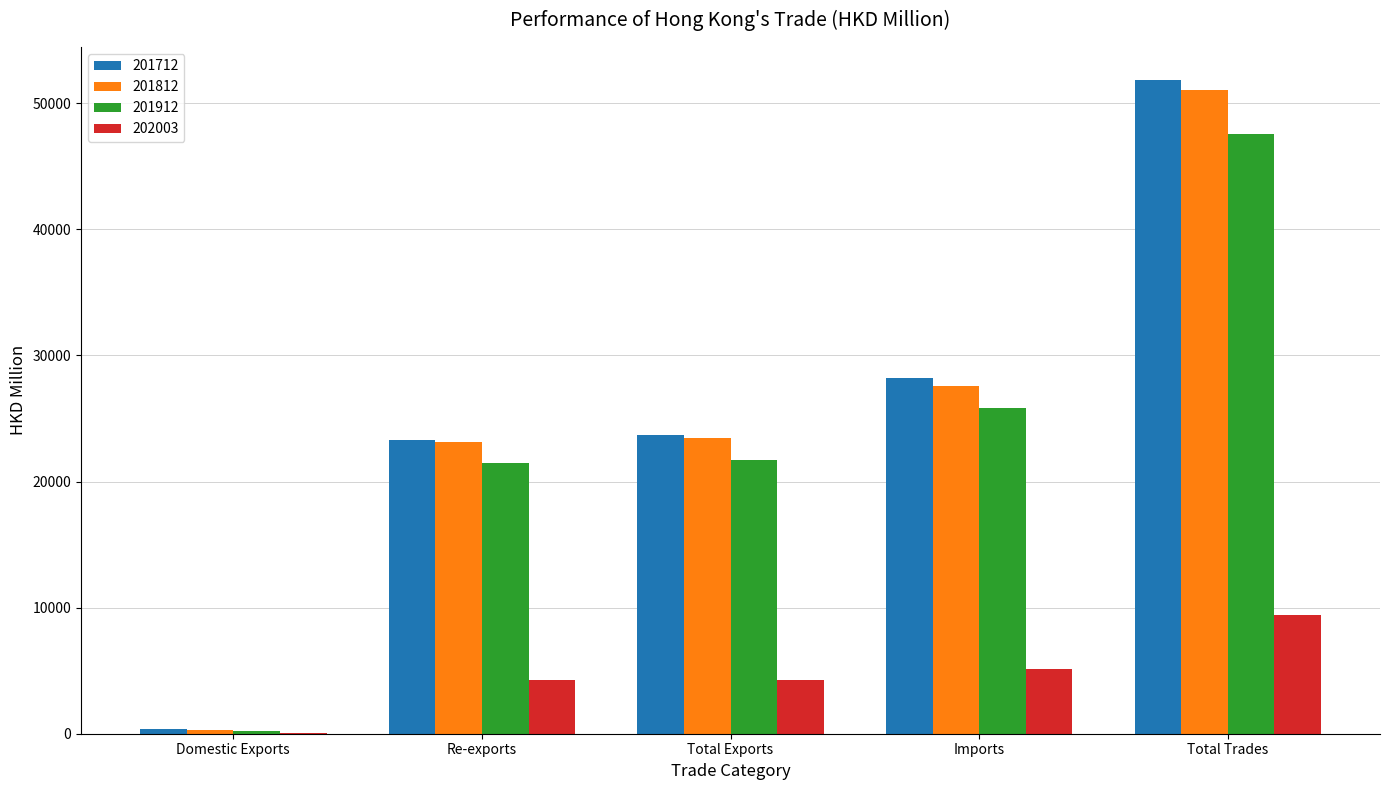

What is the approximate value of 202003 at Total Exports?

4297.7